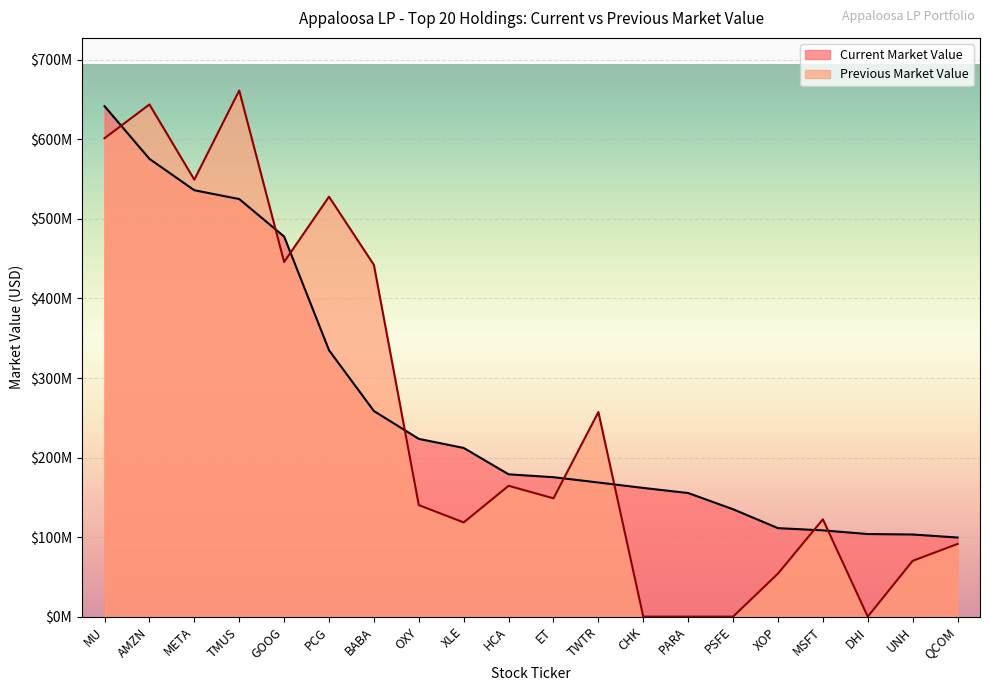

Reading right to left, what are all the values shown in this chart?

Current Market Value: QCOM=99443000	UNH=103249000	DHI=103825000	MSFT=108454000	XOP=111232000	PSFE=135000000	PARA=155370000	CHK=161788000	TWTR=168620000	ET=175260000	HCA=178923000	XLE=212062000	OXY=223475000	BABA=258472000	PCG=334914000	GOOG=477854000	TMUS=524965000	META=536045000	AMZN=575499000	MU=641728000
Previous Market Value: QCOM=91404000	UNH=70136000	DHI=0	MSFT=122331000	XOP=54113000	PSFE=0	PARA=0	CHK=0	TWTR=257213000	ET=148729000	HCA=164460000	XLE=118438000	OXY=140220000	BABA=442187000	PCG=527934000	GOOG=445853000	TMUS=661439000	META=549325000	AMZN=643895000	MU=601440000